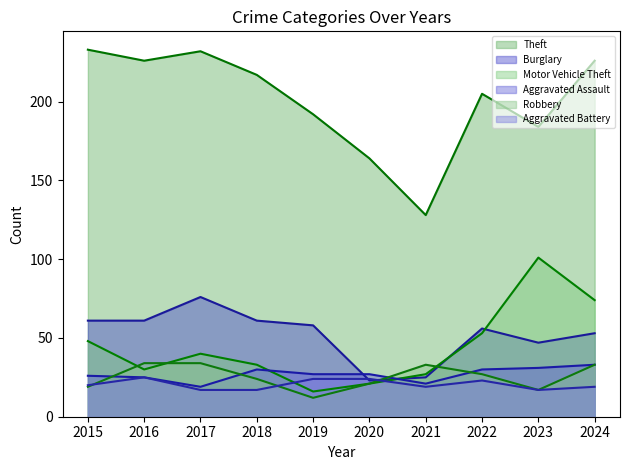

How many times do Aggravated Assault and Motor Vehicle Theft cross each other?

2